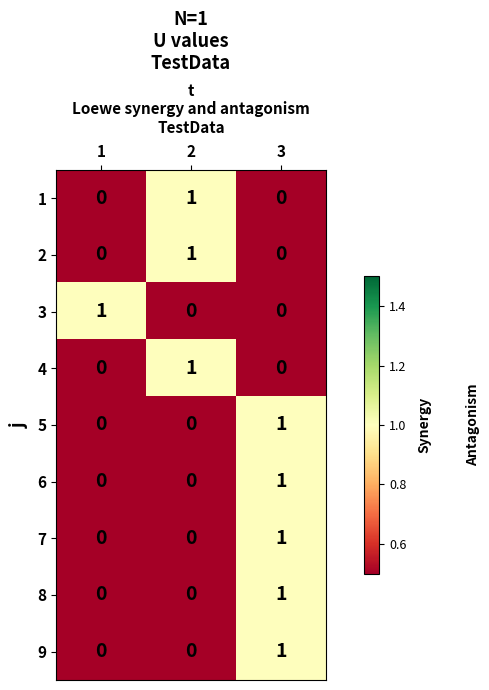

What is the difference between the highest and lowest values at 2?

1